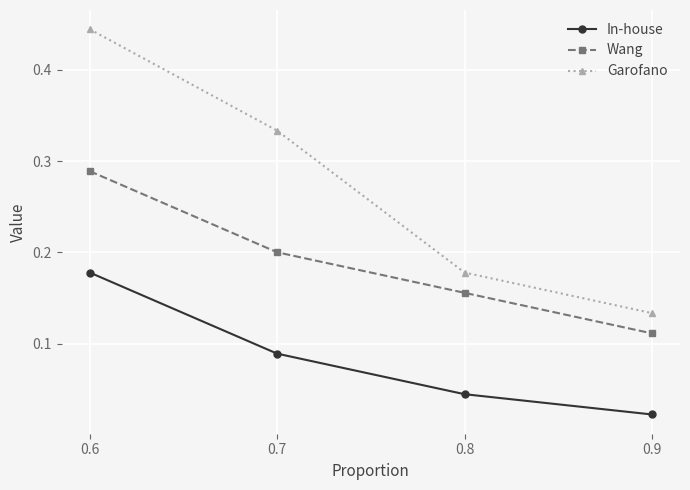

True or false: In-house and Wang intersect in this chart.

False